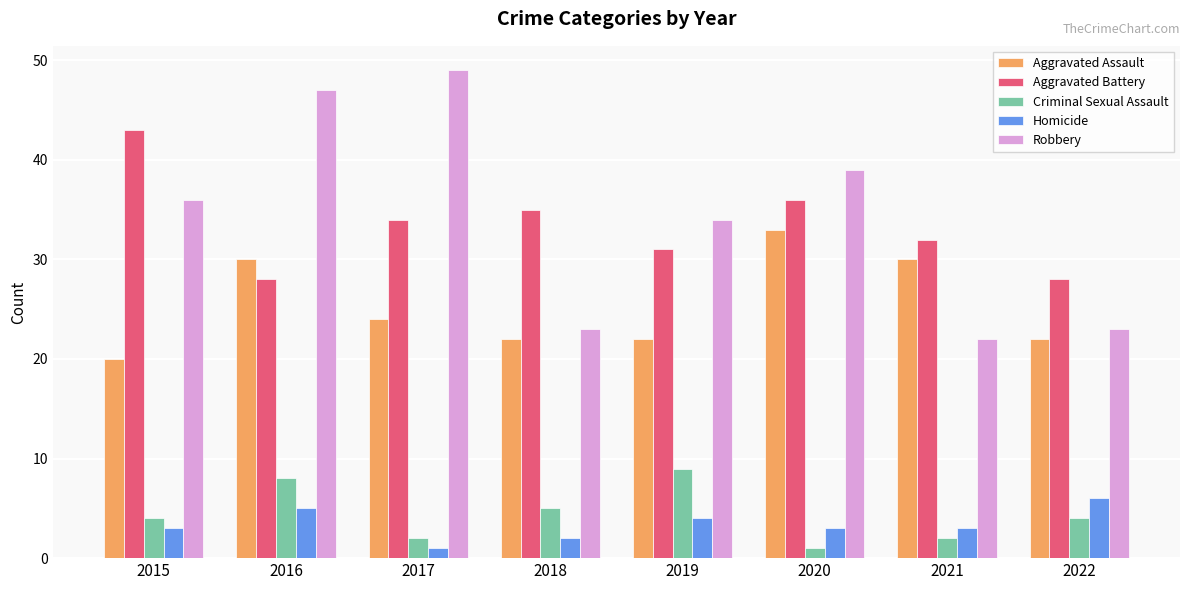

The Criminal Sexual Assault series shows 3 at 2018. True or false?

False